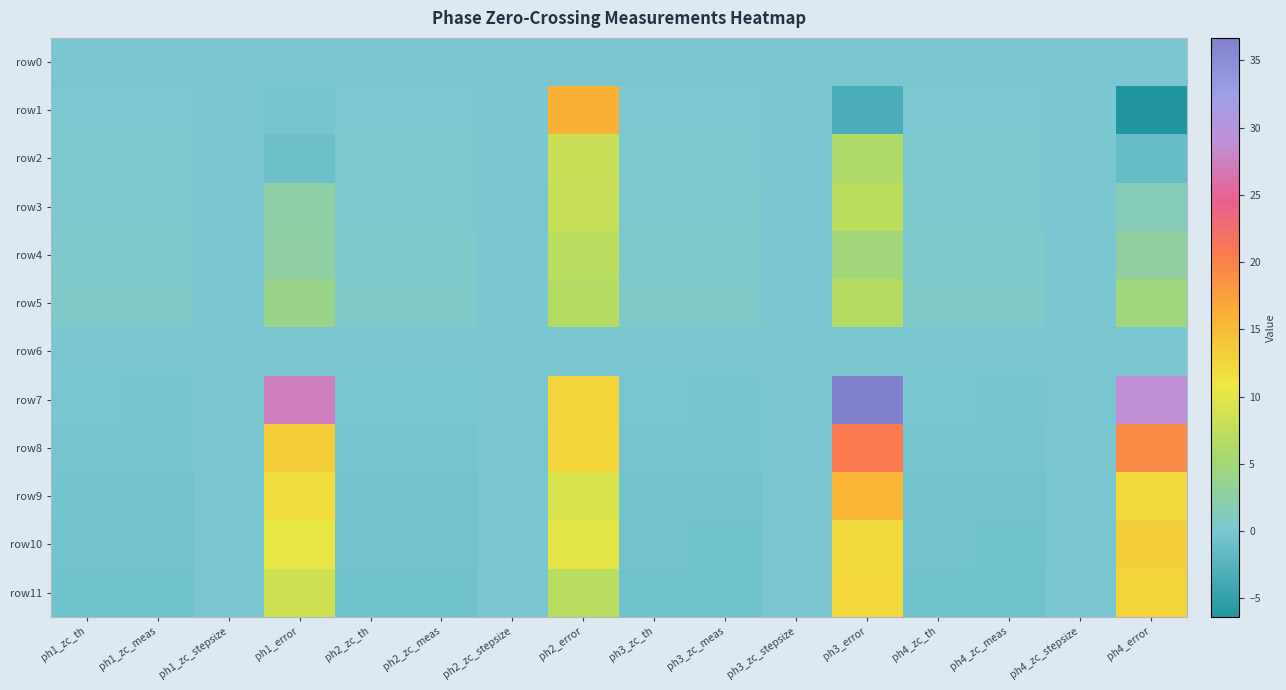

What is the minimum value shown in the chart?

-6.4